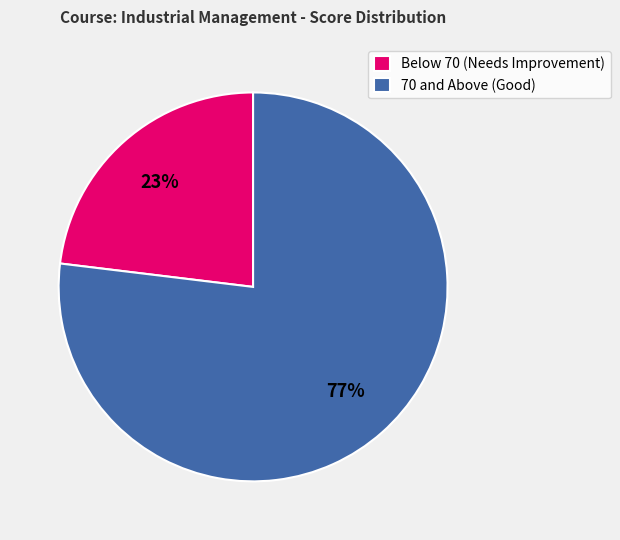

How many segments does this pie chart have?

2